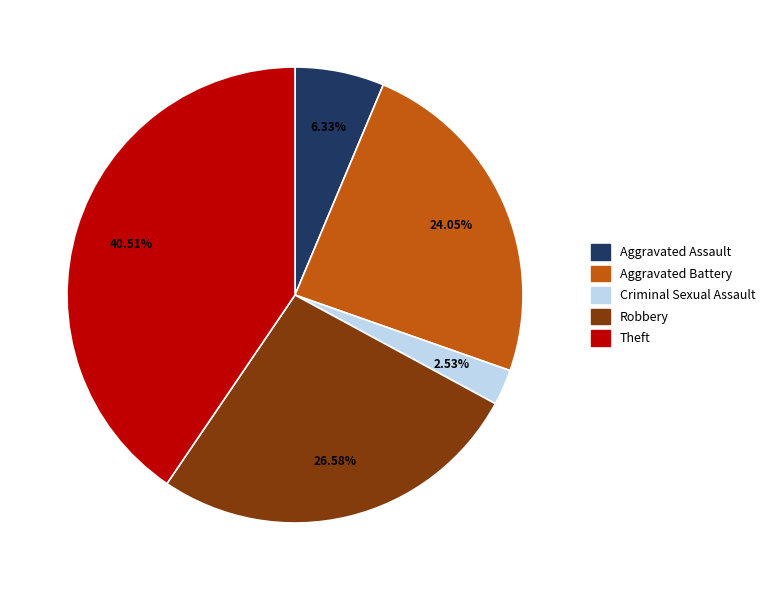

What percentage is the Robbery slice, to the nearest percent?

27%